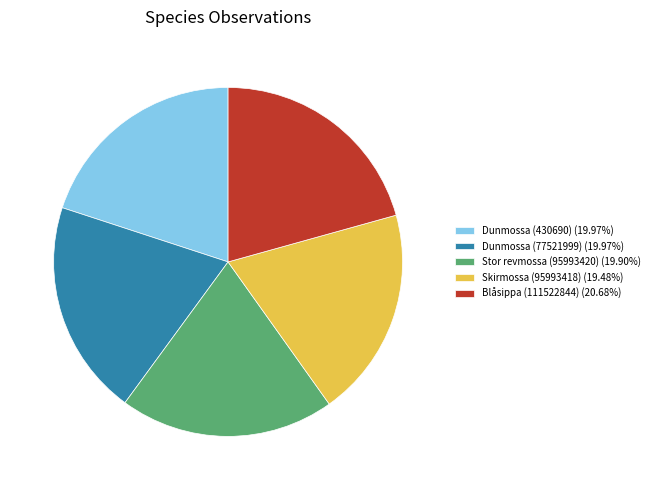

Does any single category account for the majority?

No